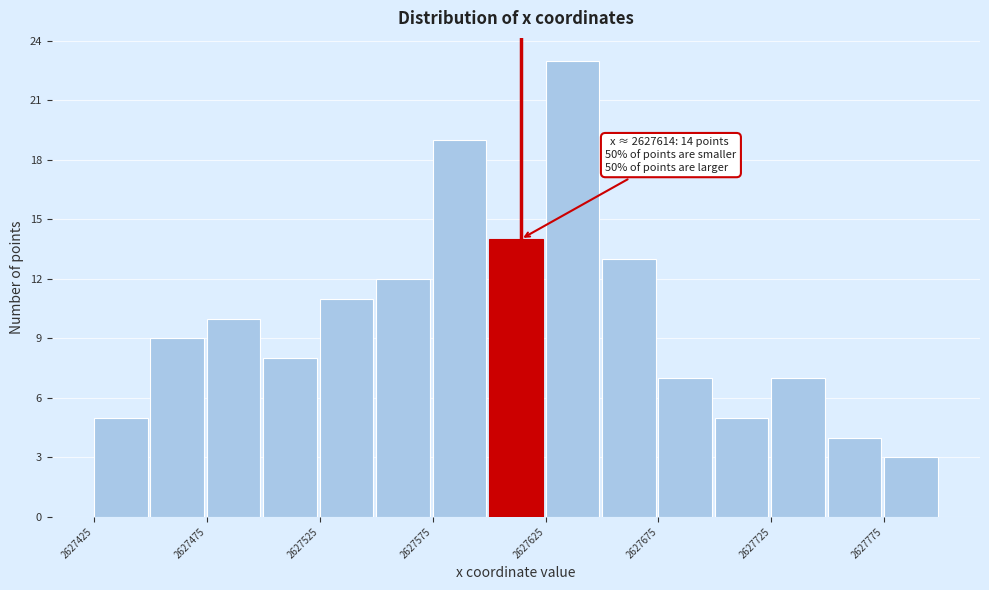

Which range on the x-axis has the tallest bar?

2627625 to 2627650